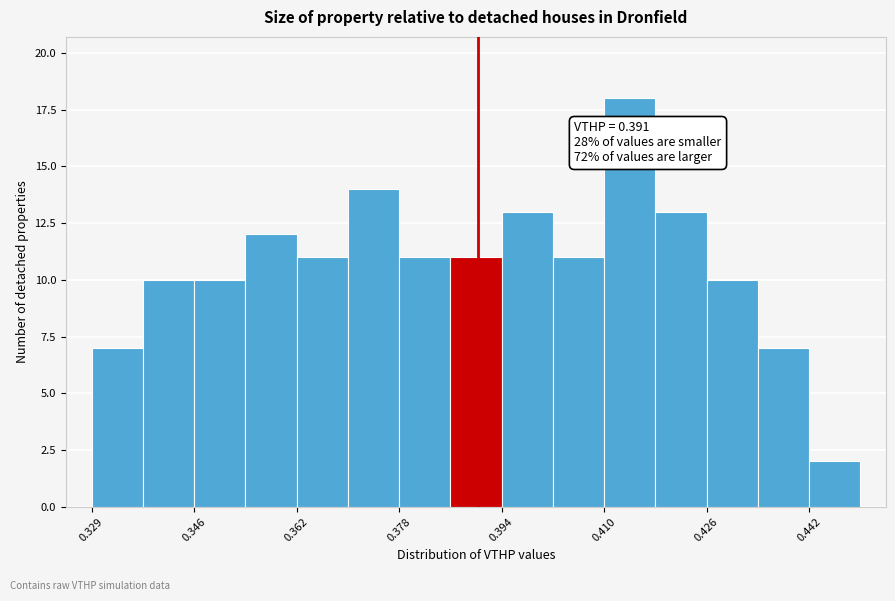

Over which range of the x-axis is the bar tallest?

0.410 to 0.418